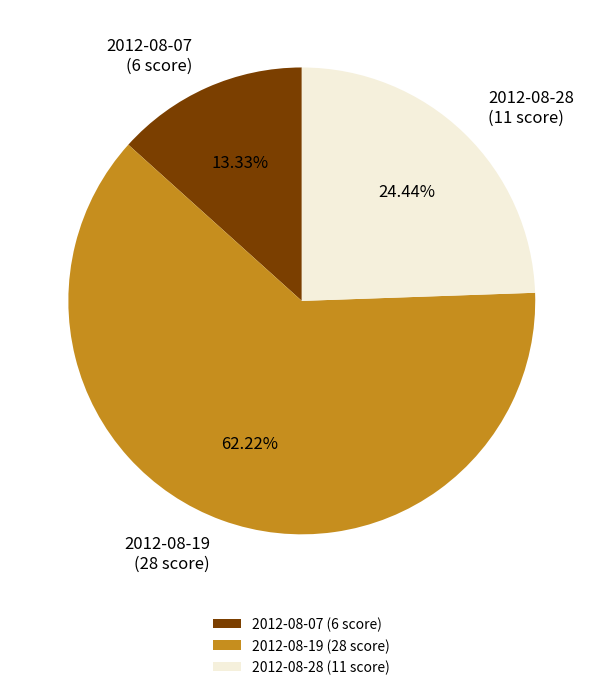

What is the ratio of the value at 2012-08-19 to the value at 2012-08-28?

2.5